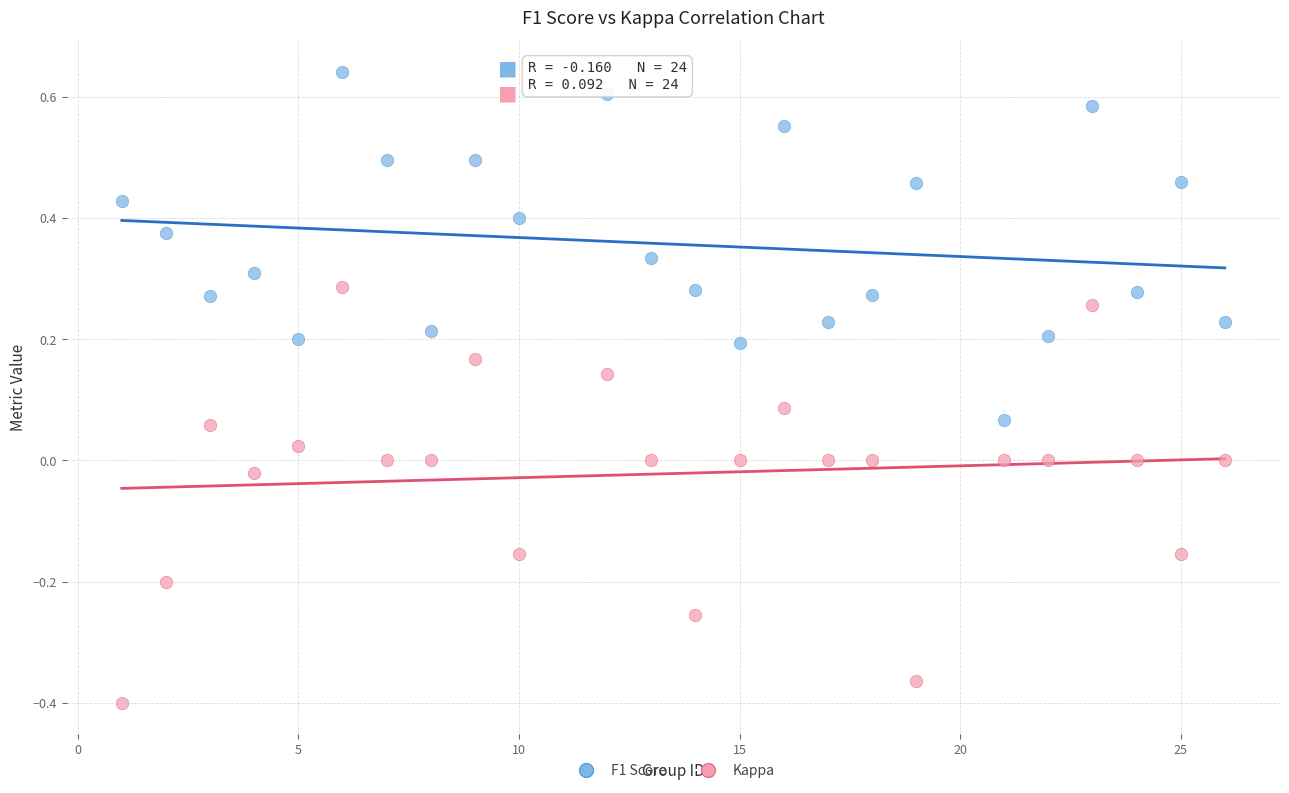

Which series has the widest spread of Y values?

Kappa